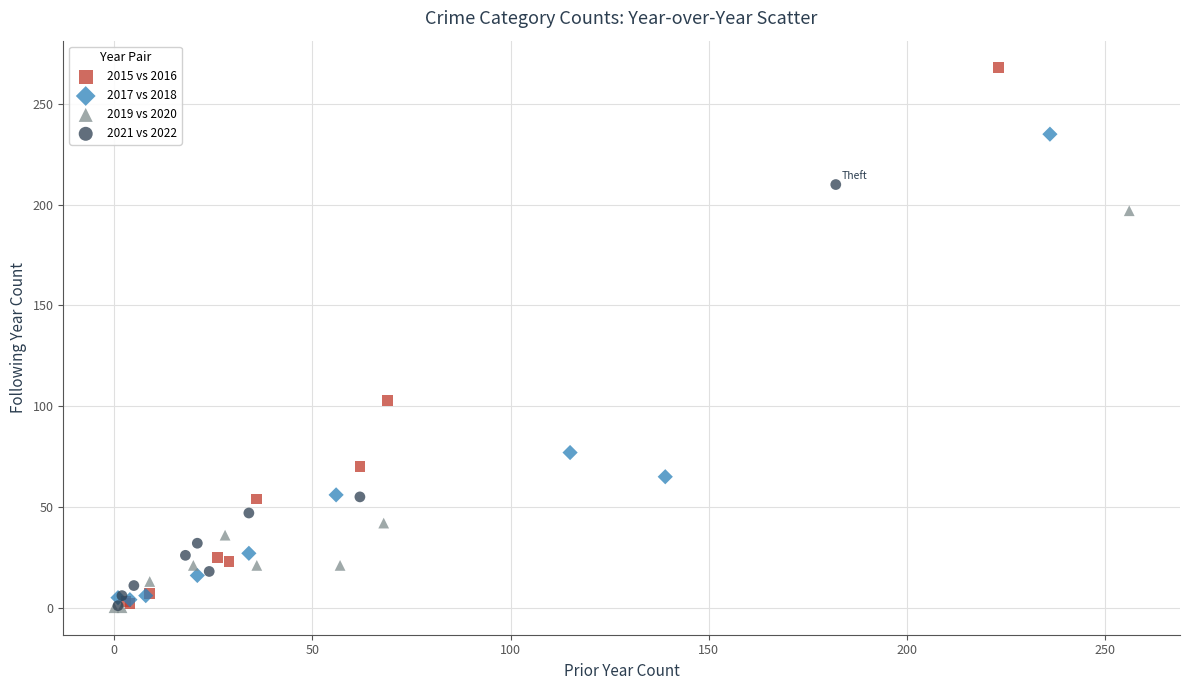

Which series has the largest Y range (max minus min)?

2015 vs 2016